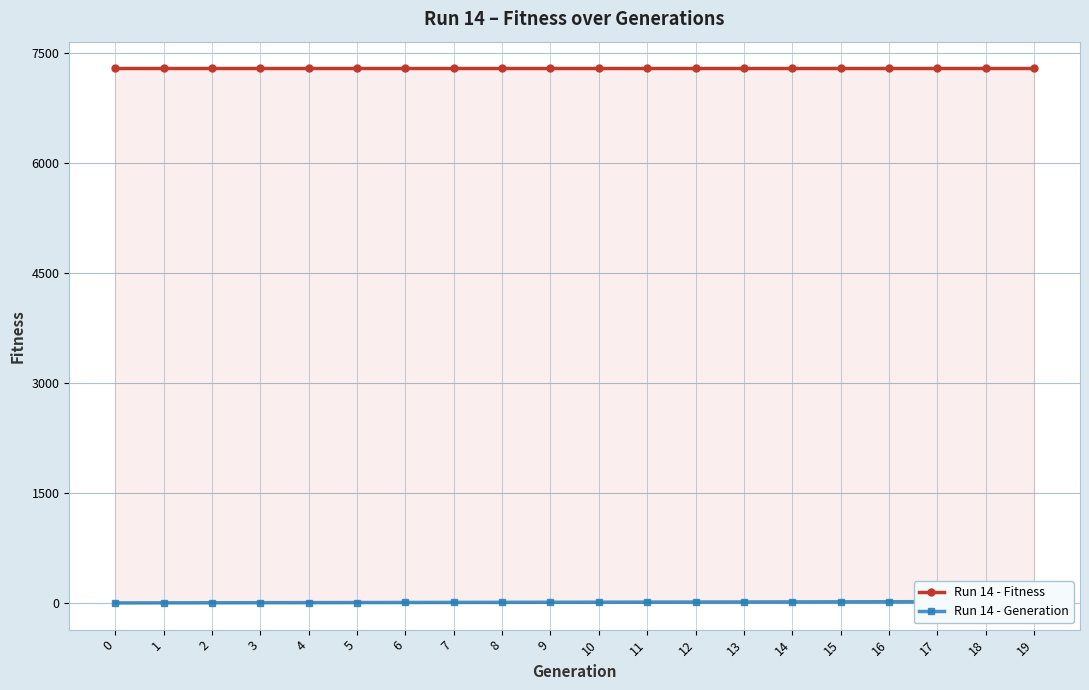

What is the difference between the highest and lowest values at 13?

7280